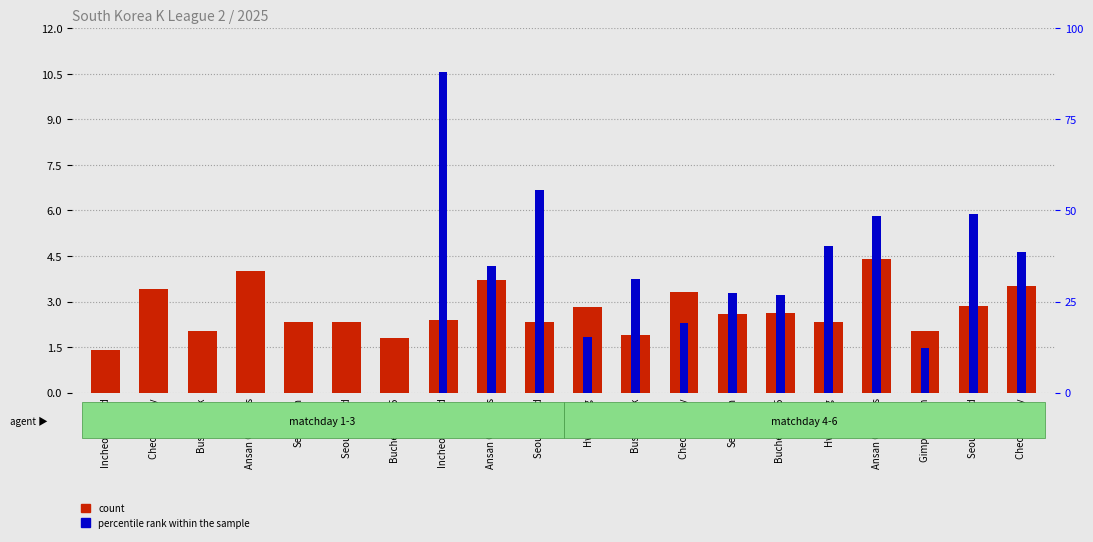

Which has a higher value, Seoul E-Land or Busan IPark?

Seoul E-Land